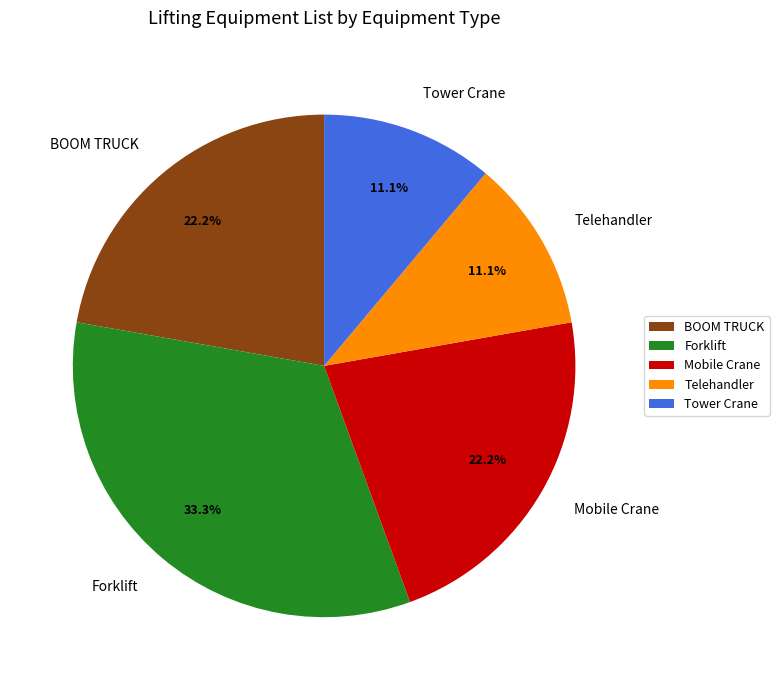

Which category has the biggest portion of the pie?

Forklift